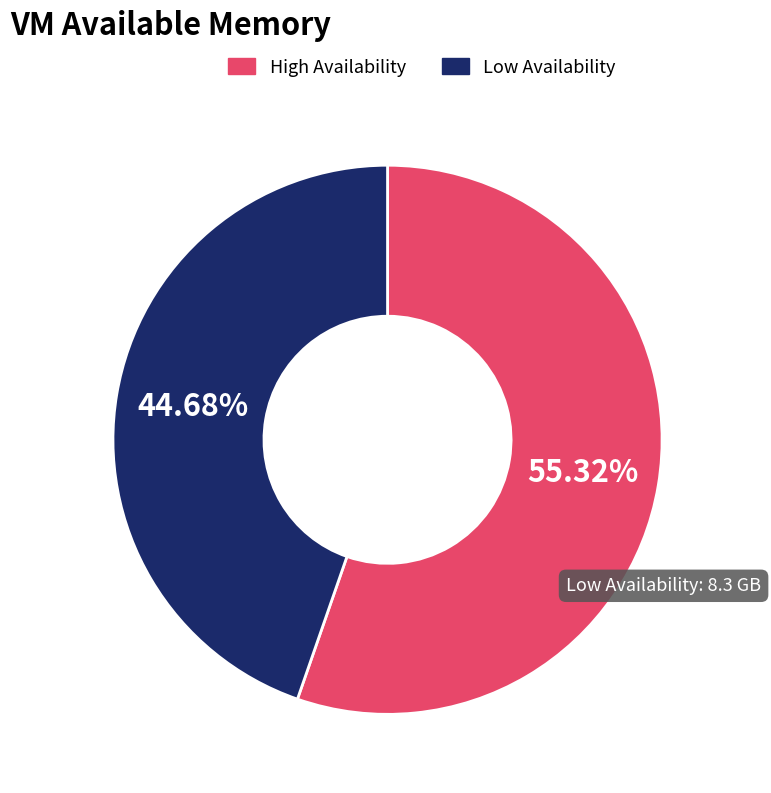

Does High Availability represent more than half of the total?

Yes